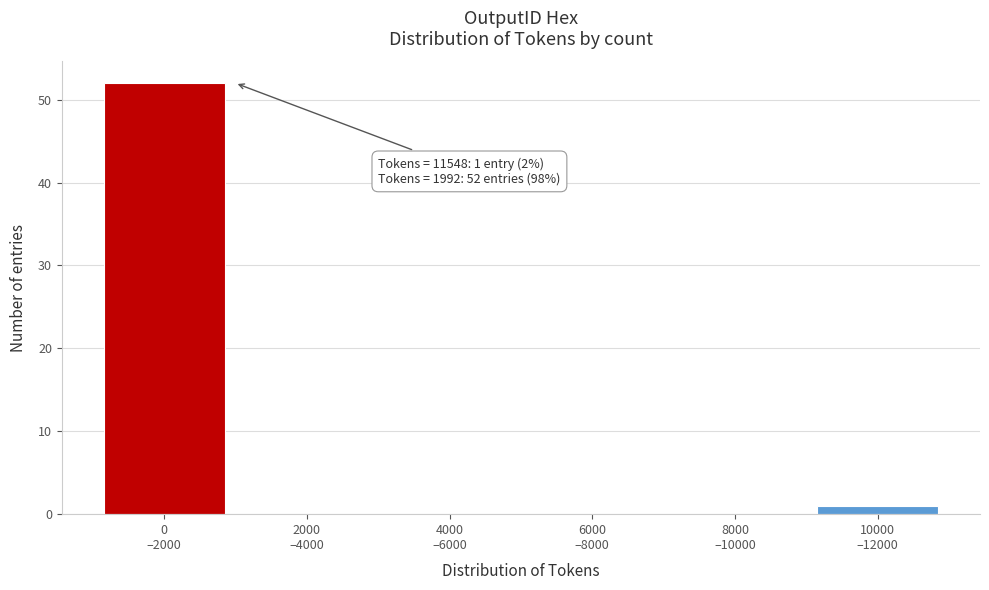

What is the greatest value displayed?

52